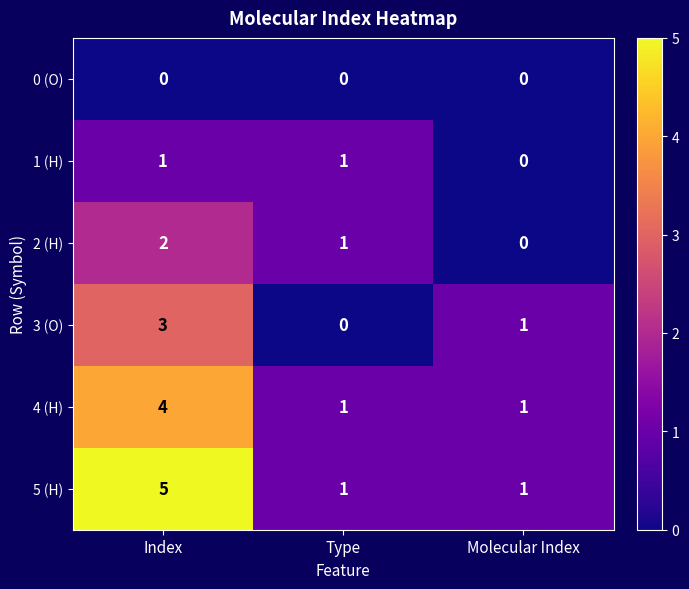

Which series has the largest range (max minus min)?

5 (H)